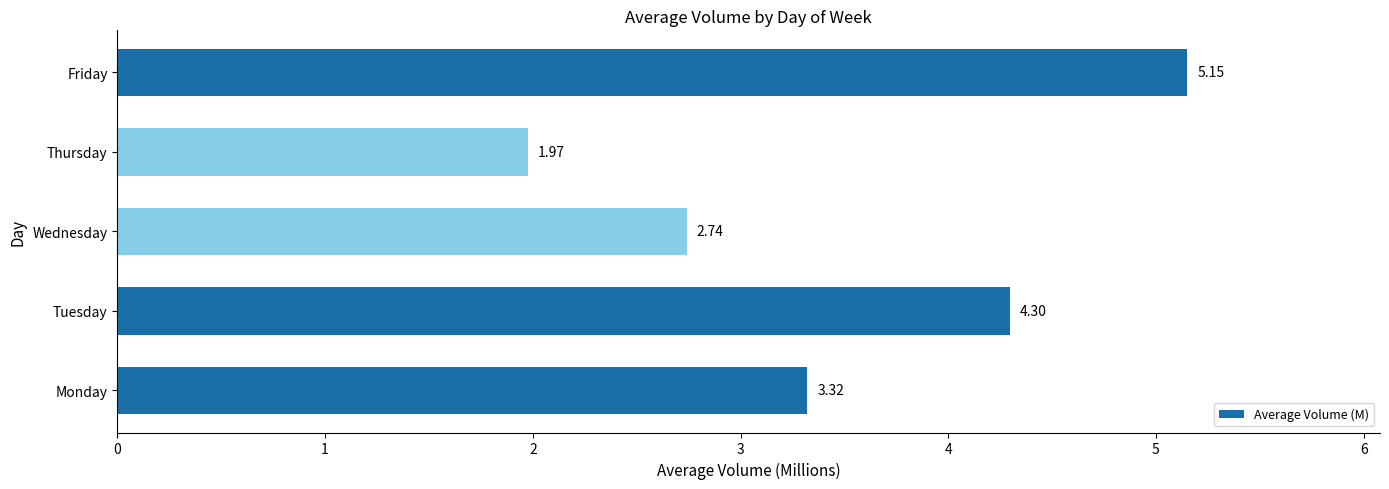

Which label corresponds to the largest value in the chart?

Friday